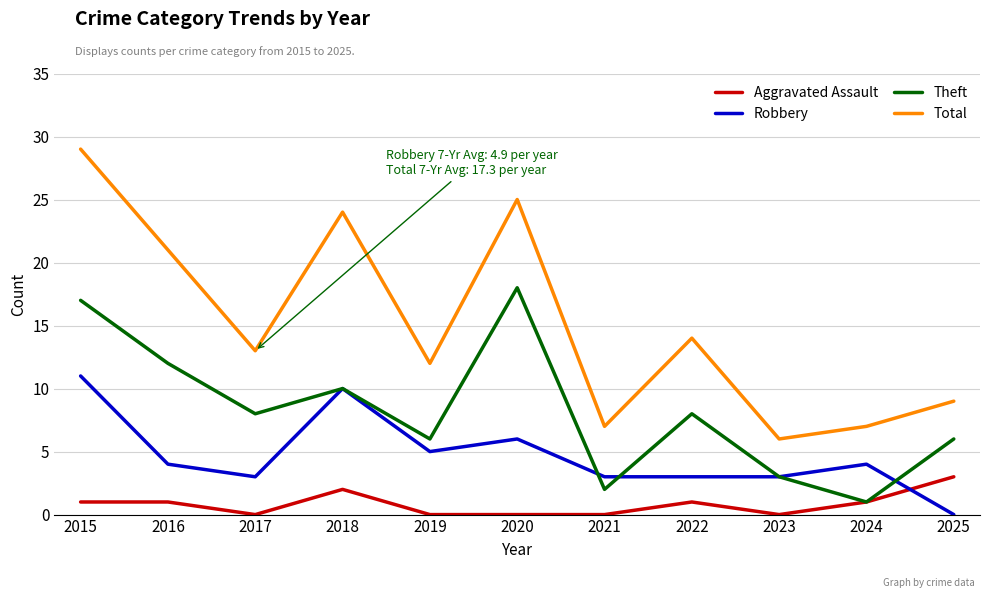

What is the total value across all series at 2023?

12